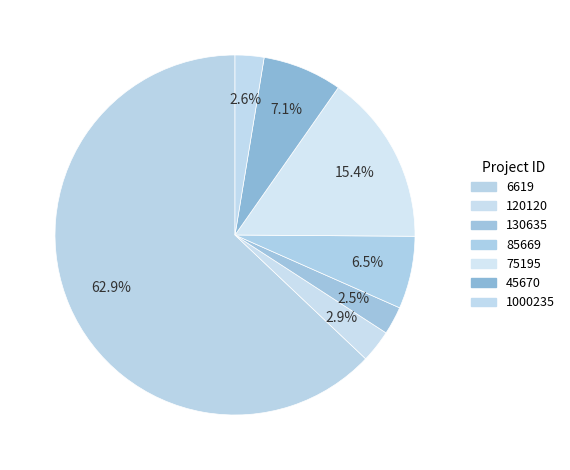

Count the number of slices in the pie.

7